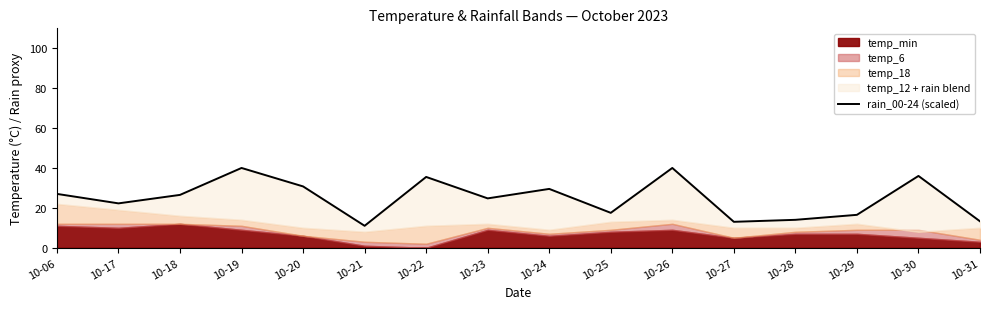

Is it true that the value at 10-18 is 26.5?

True